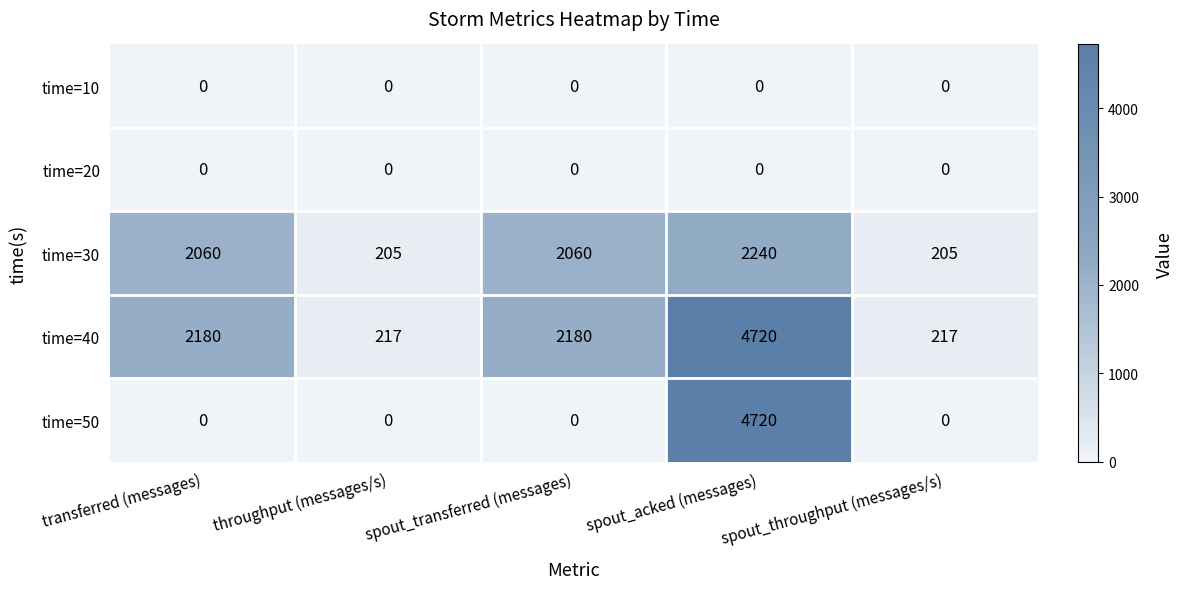

How many categories are shown in the chart?

5